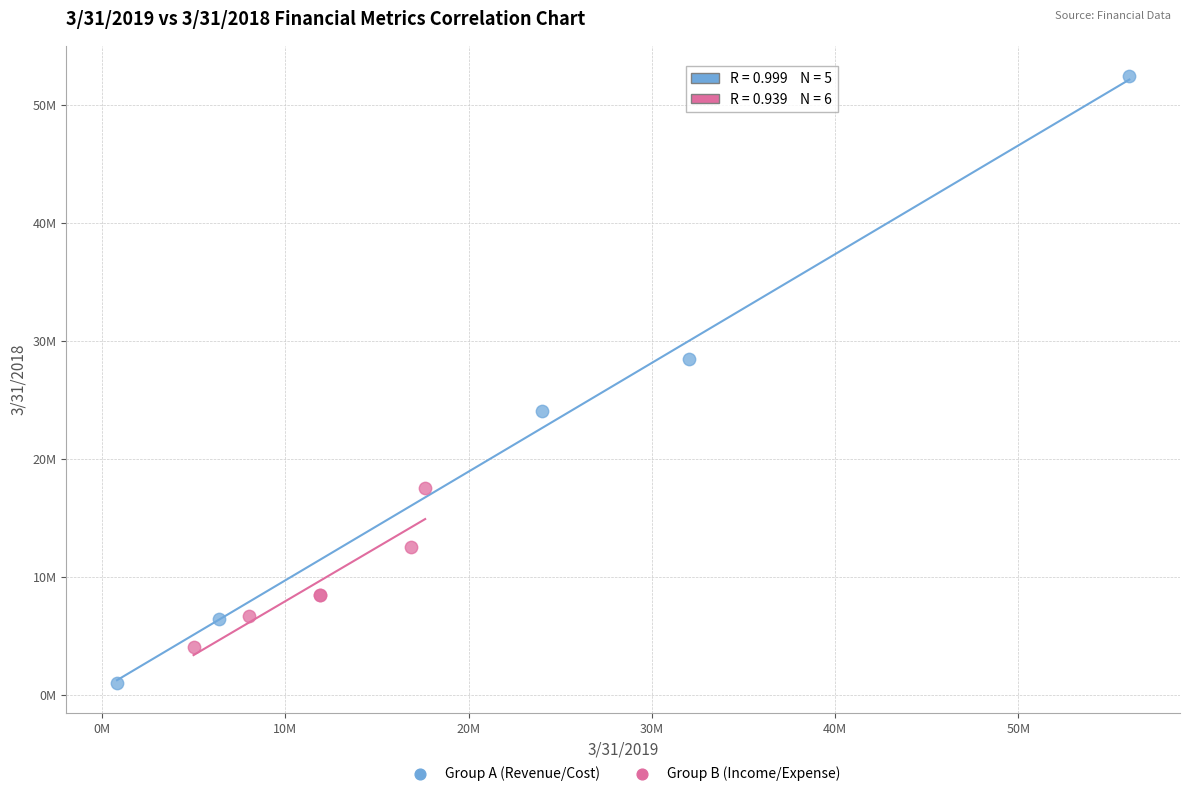

What are all the series names shown in the legend?

Group A (Revenue/Cost), Group B (Income/Expense)